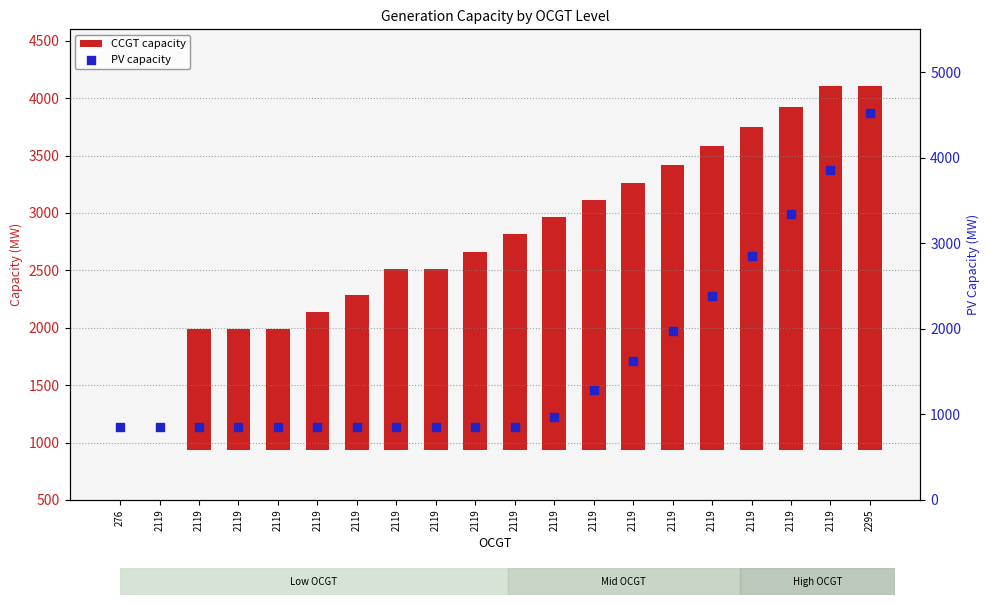

Which series has the largest total across all categories?

CCGT capacity